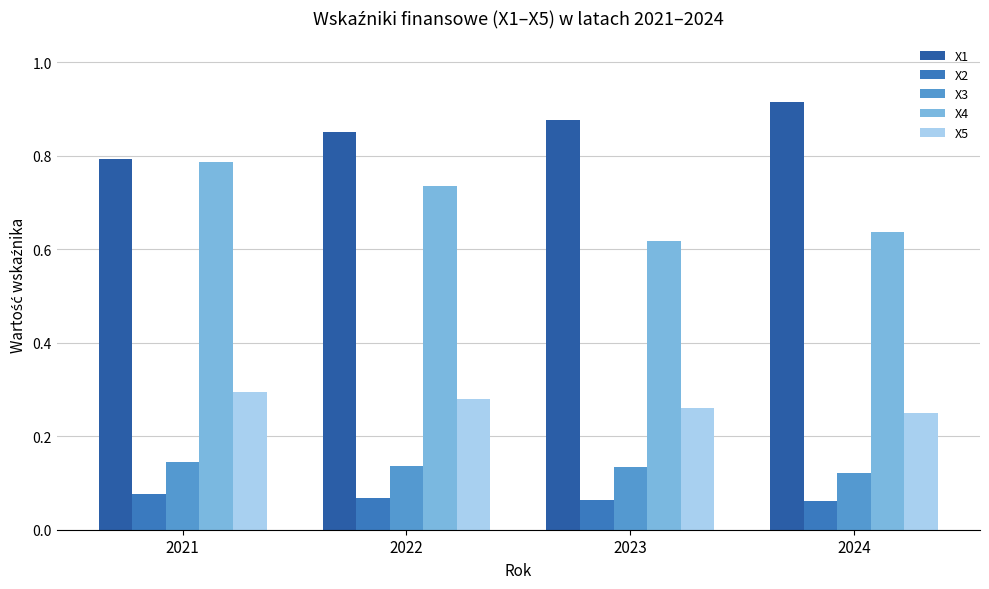

What is the sum of the X1 values at 2024 and 2021?

1.7